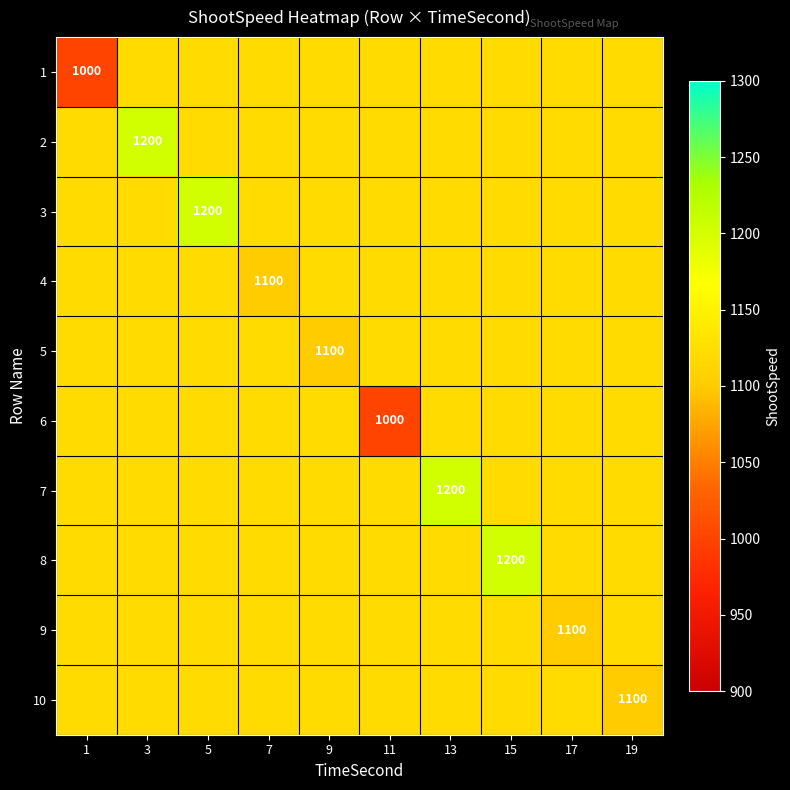

What is the total value across all series at 5?

11280